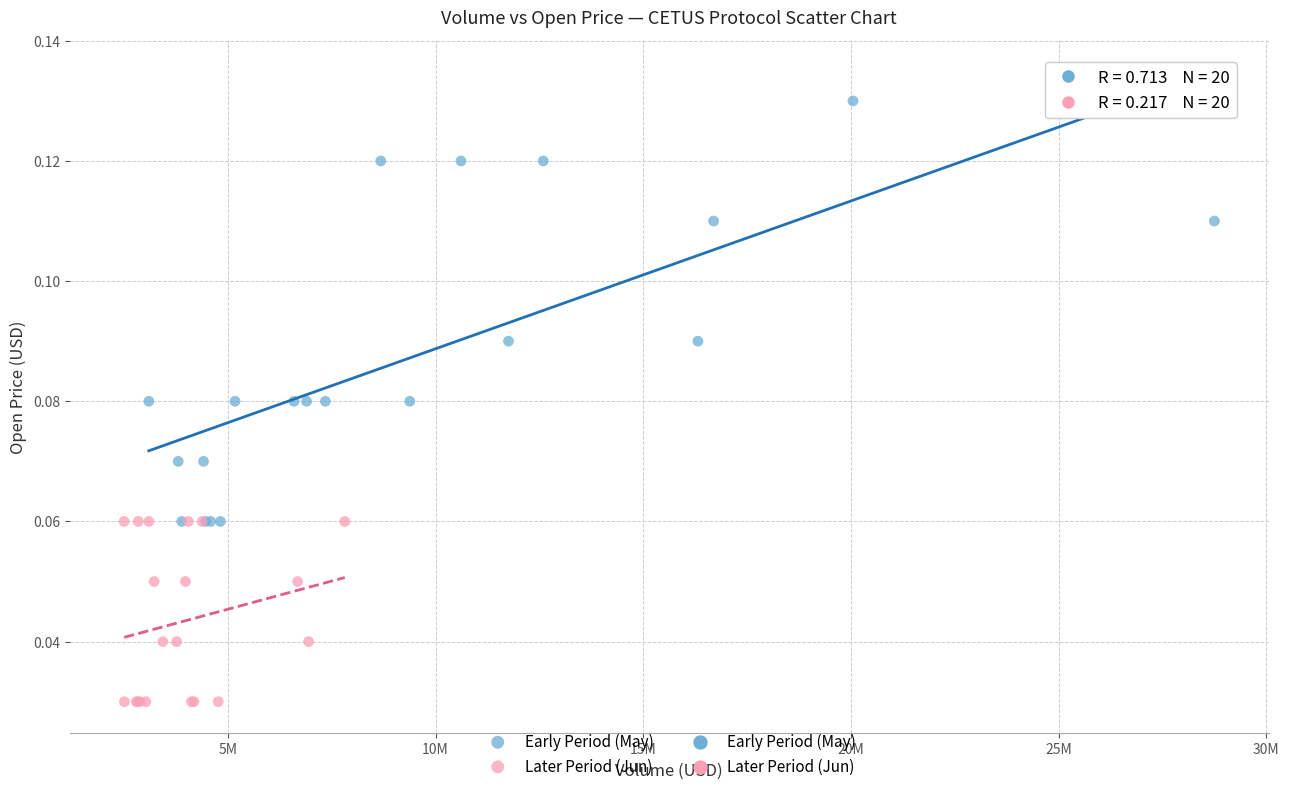

Which series contains the lowest Y value?

Later Period (Jun)